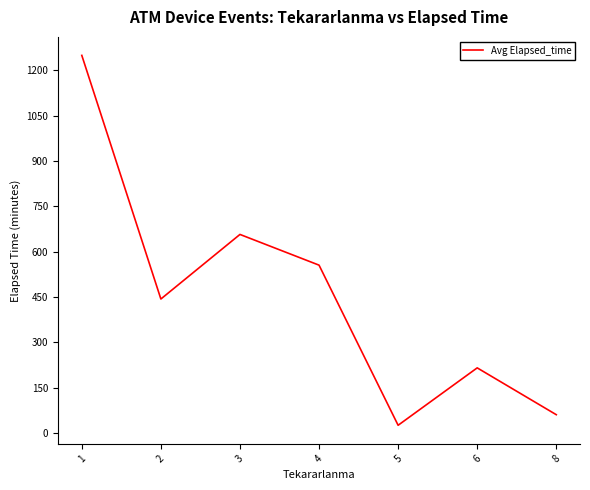

Reading right to left, transcribe all the data shown in this chart.

8=60.0	6=215.0	5=25.0	4=555.0	3=656.7	2=442.9	1=1249.3